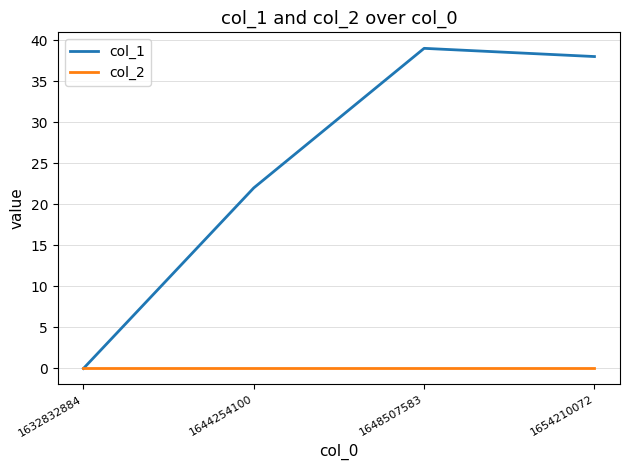

Rank the series by their maximum value, from lowest to highest.

col_2, col_1